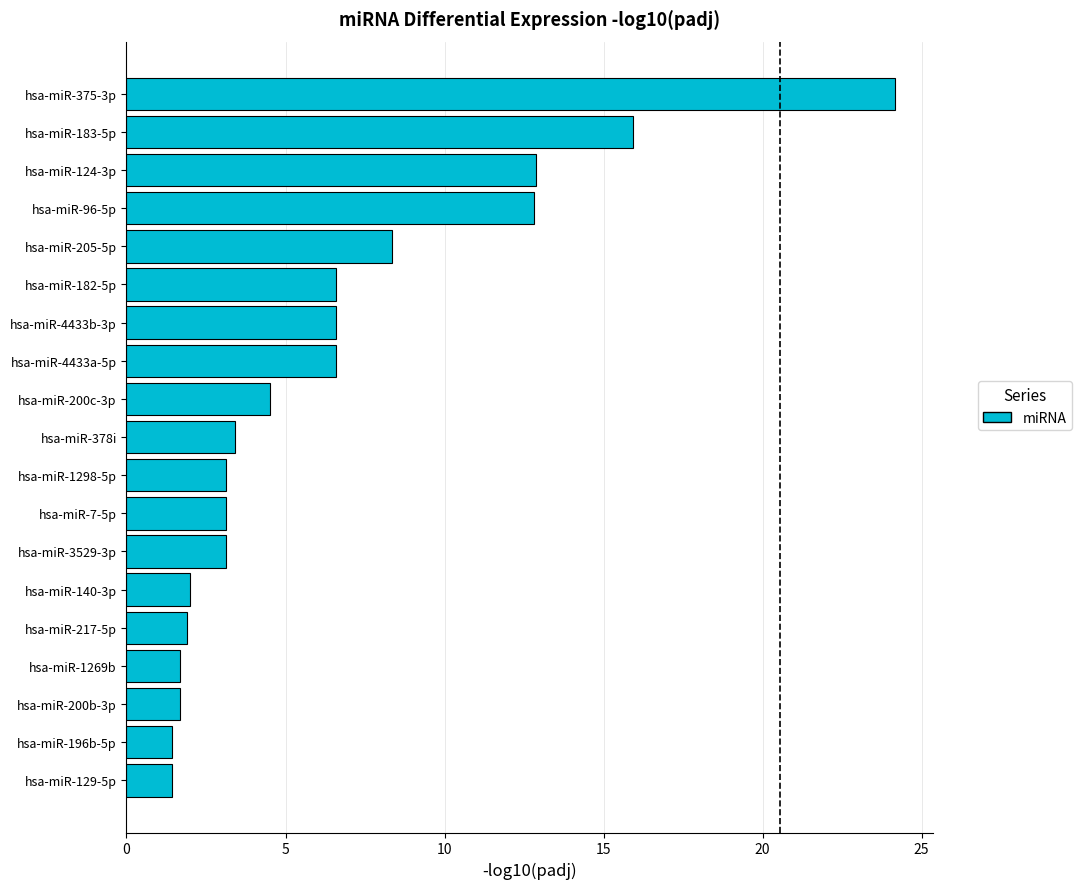

How many values are below 3?

6